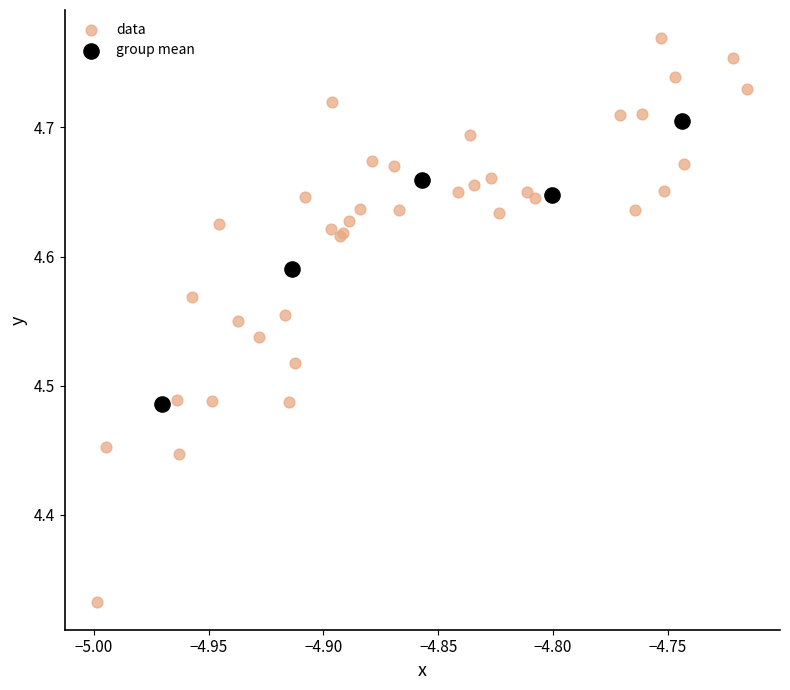

Which series has the widest spread of Y values?

data